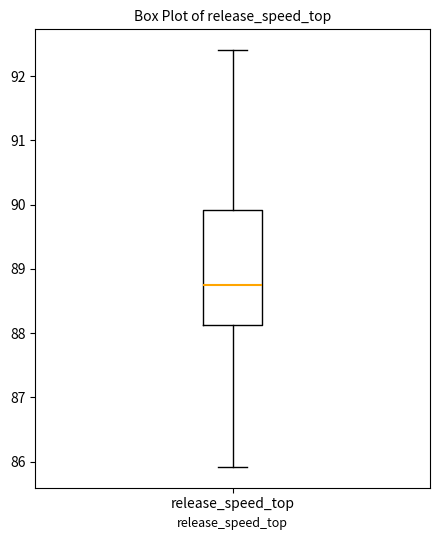

Where is the upper edge of the box for release_speed_top on the y-axis? The values are not printed on the chart, so give them approximately, as read against the axis.

89.9